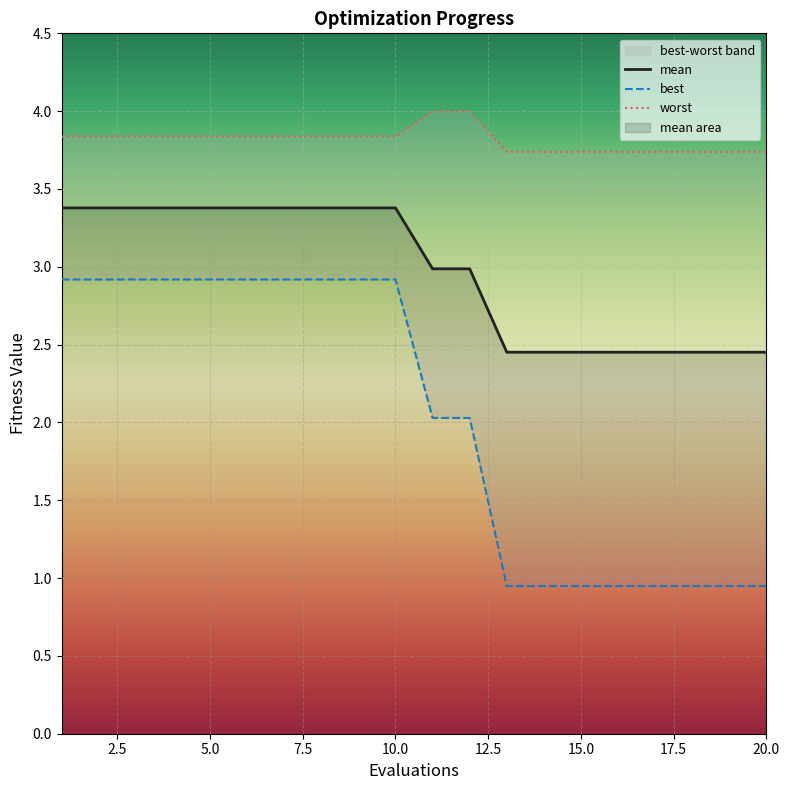

True or false: worst and mean intersect in this chart.

False